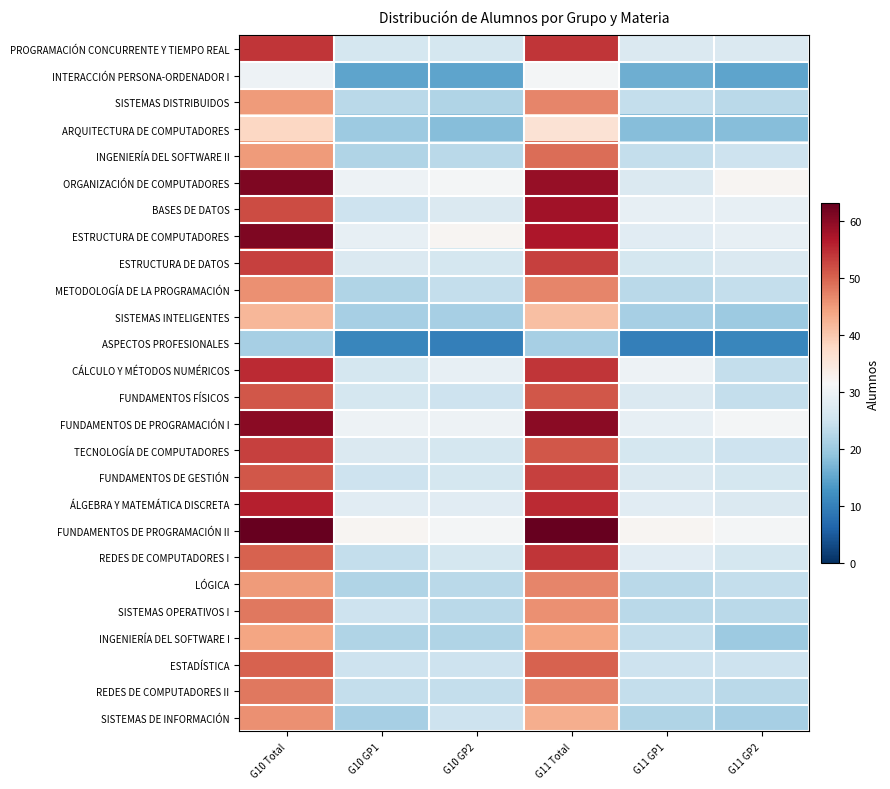

How many series are shown in this chart?

26